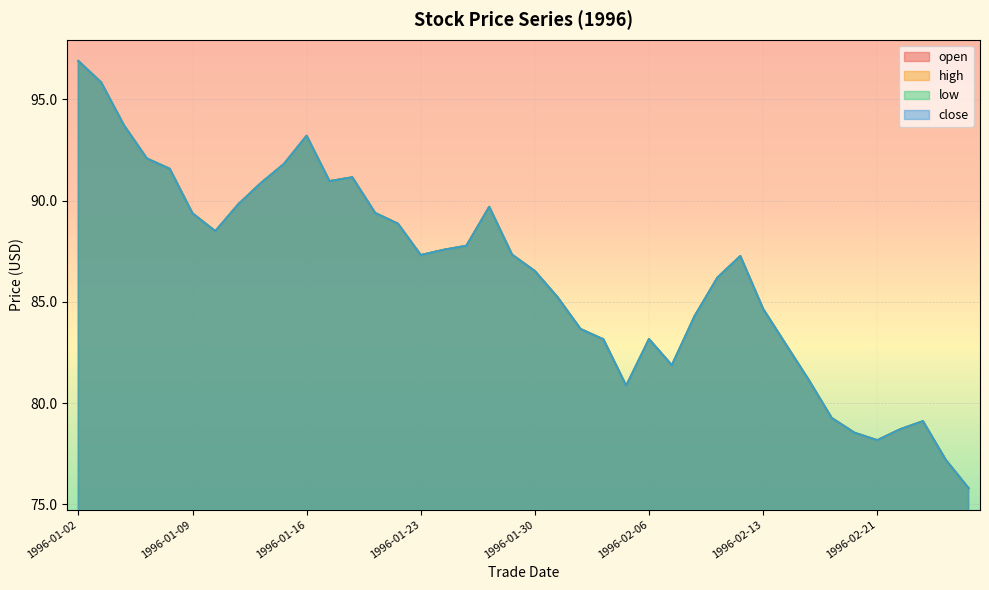

True or false: high and low cross at least once.

False